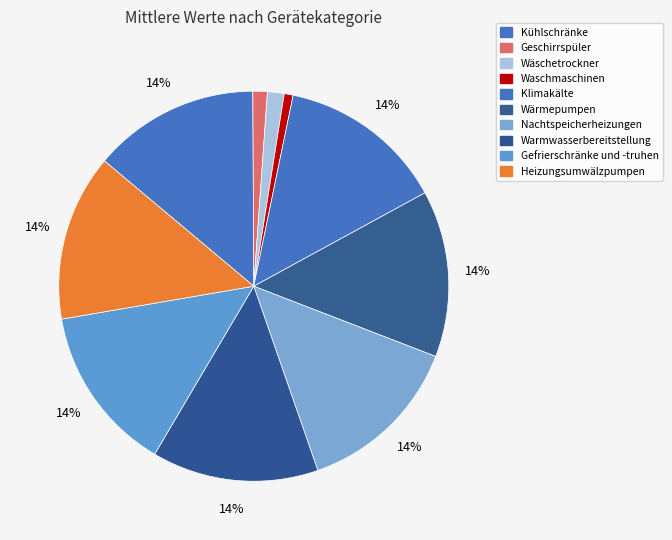

Does Heizungsumwälzpumpen represent more than half of the total?

No